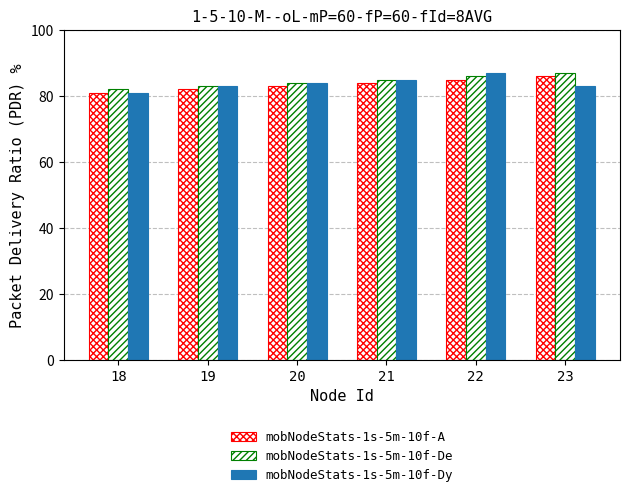

How many data points does each series have?

6